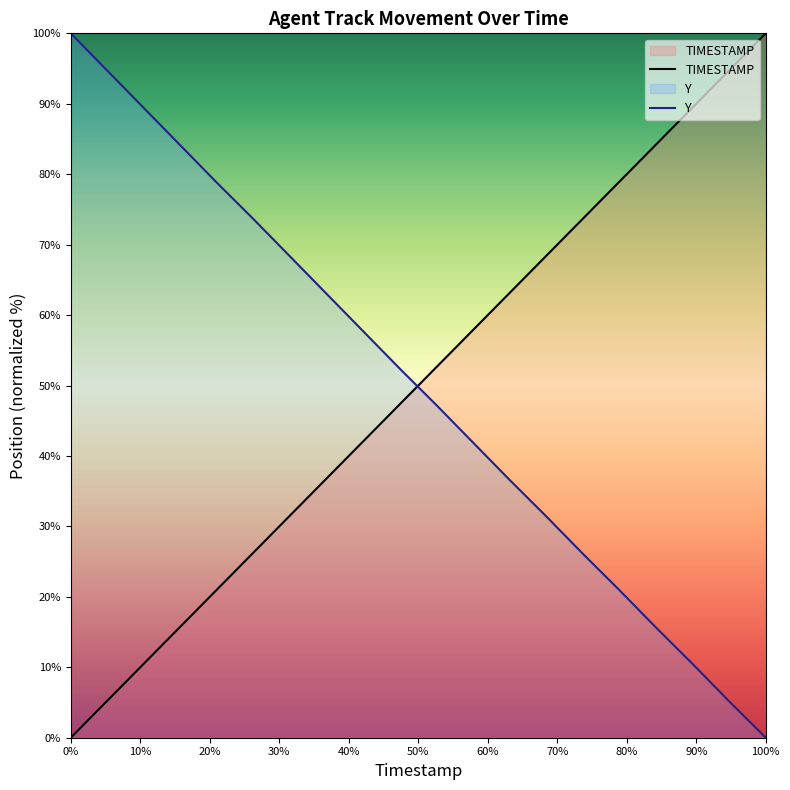

At which label does Y reach its minimum?

100%